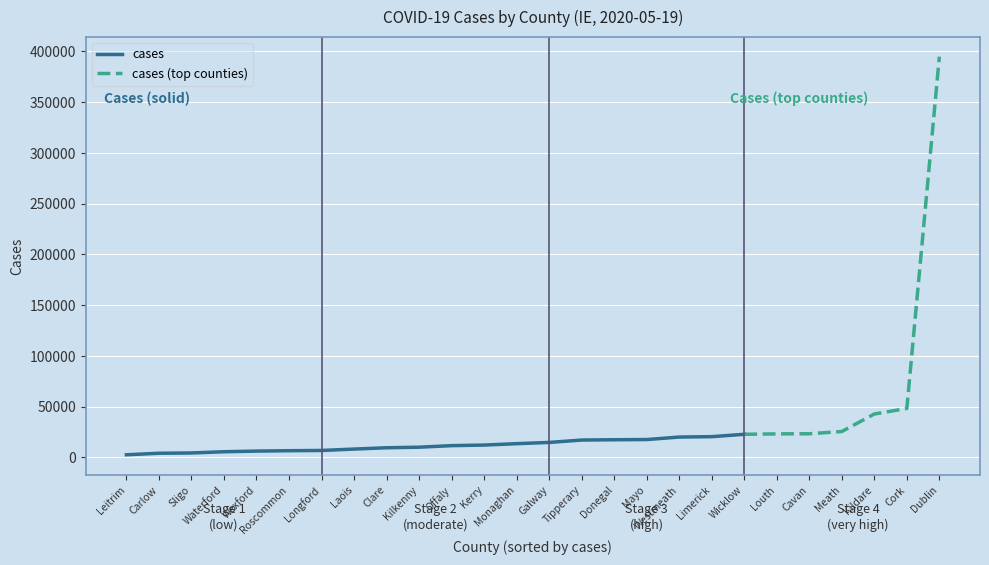

How many values are below 14749?

13